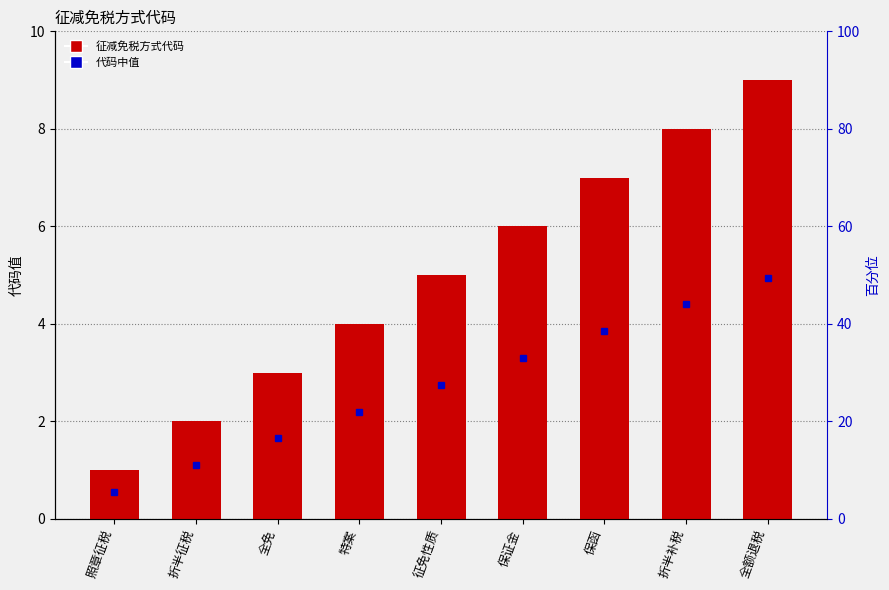

True or false: the data shows 6 at 保证金.

True